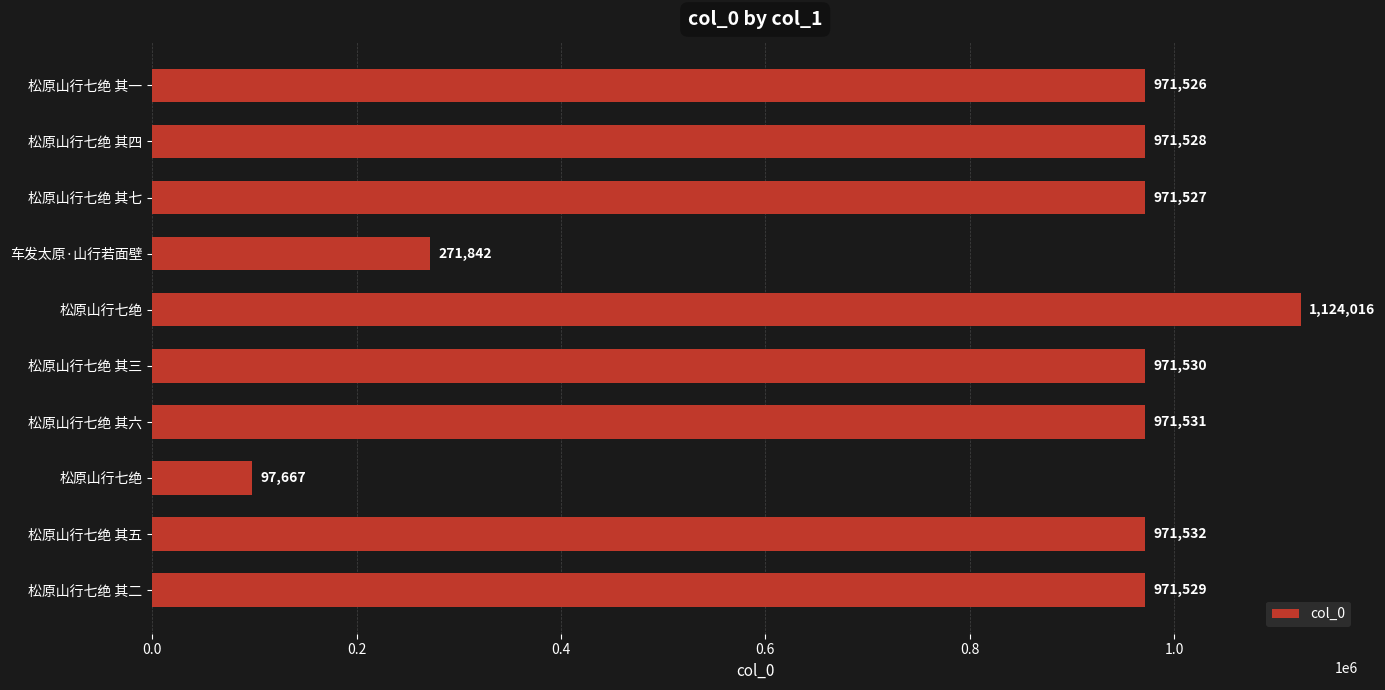

Count the number of data series in this chart.

1